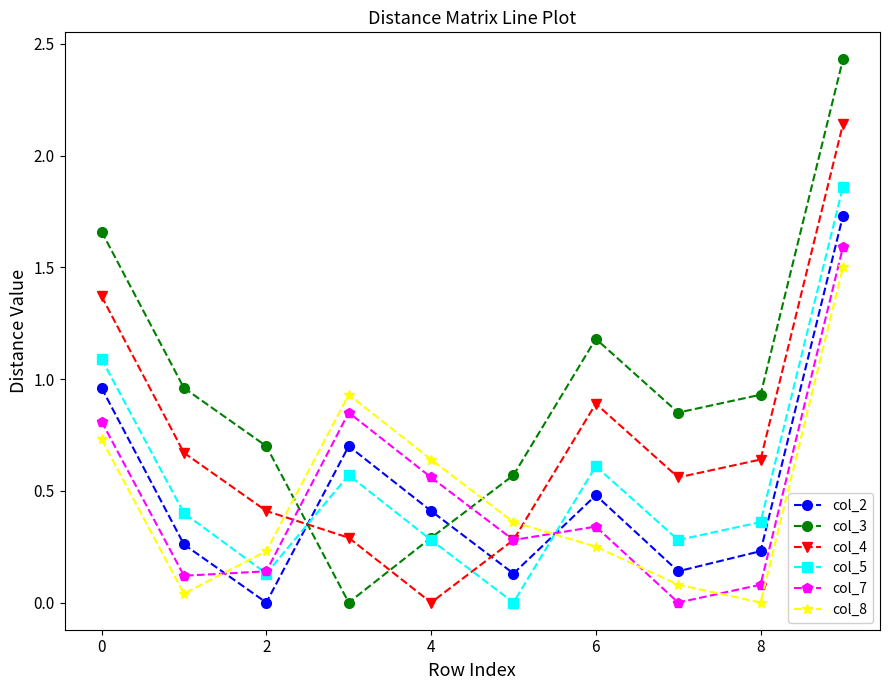

How many interior local valleys does the col_2 series have?

3